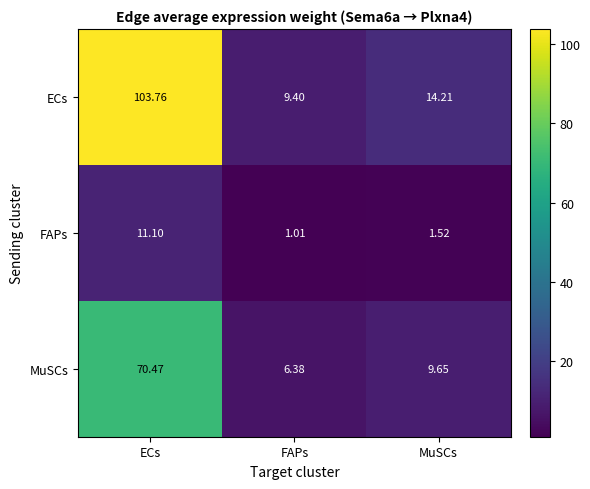

Which series has the widest spread of values?

ECs